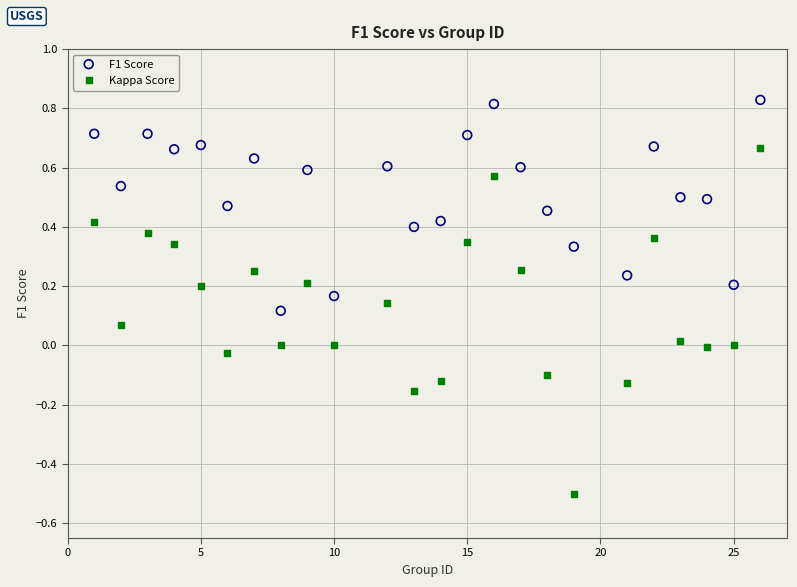

Which series contains the lowest Y value?

Kappa Score